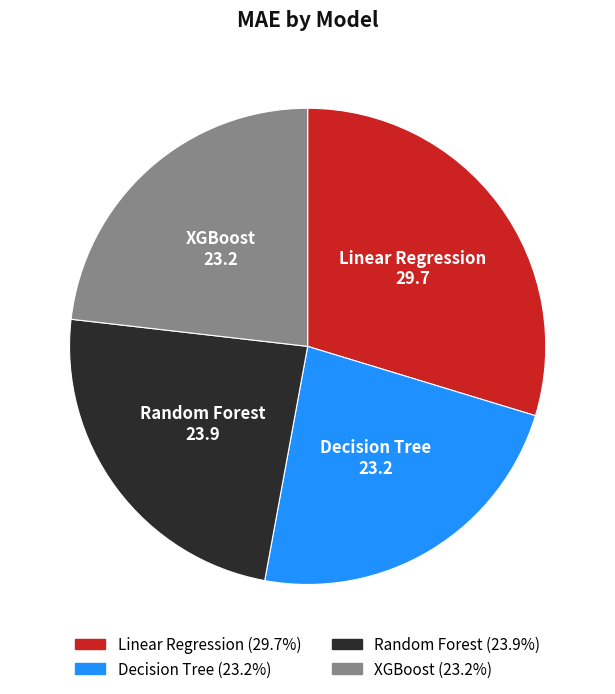

Is there any slice that represents more than half of the pie?

No